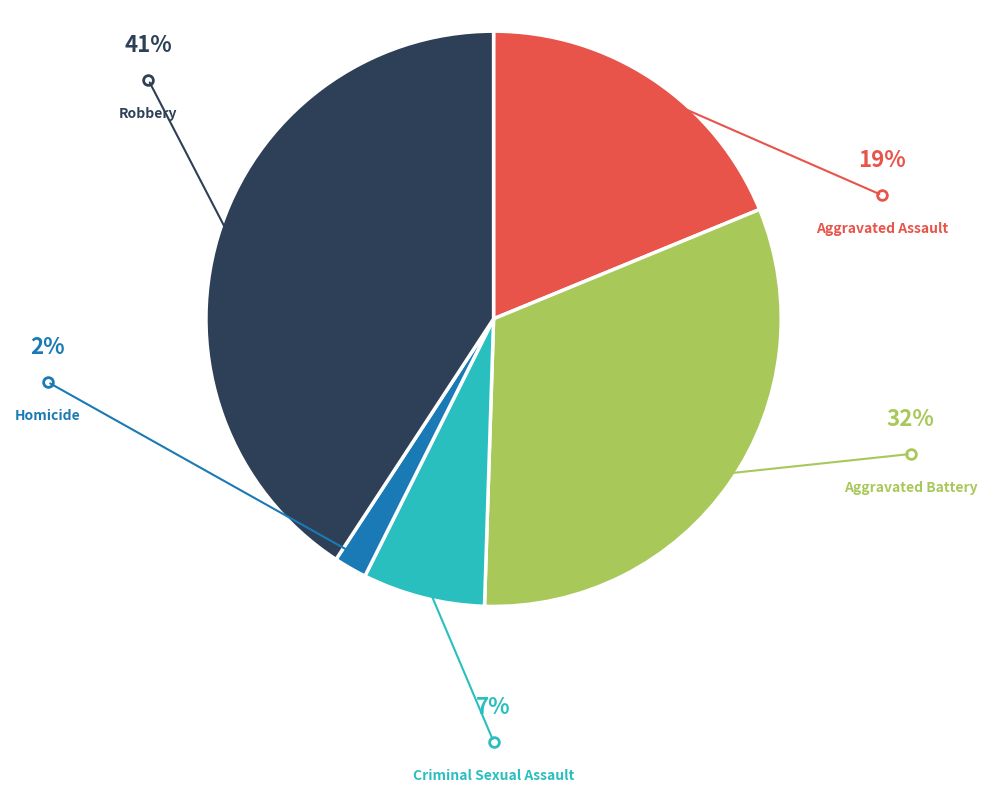

How many segments does this pie chart have?

5